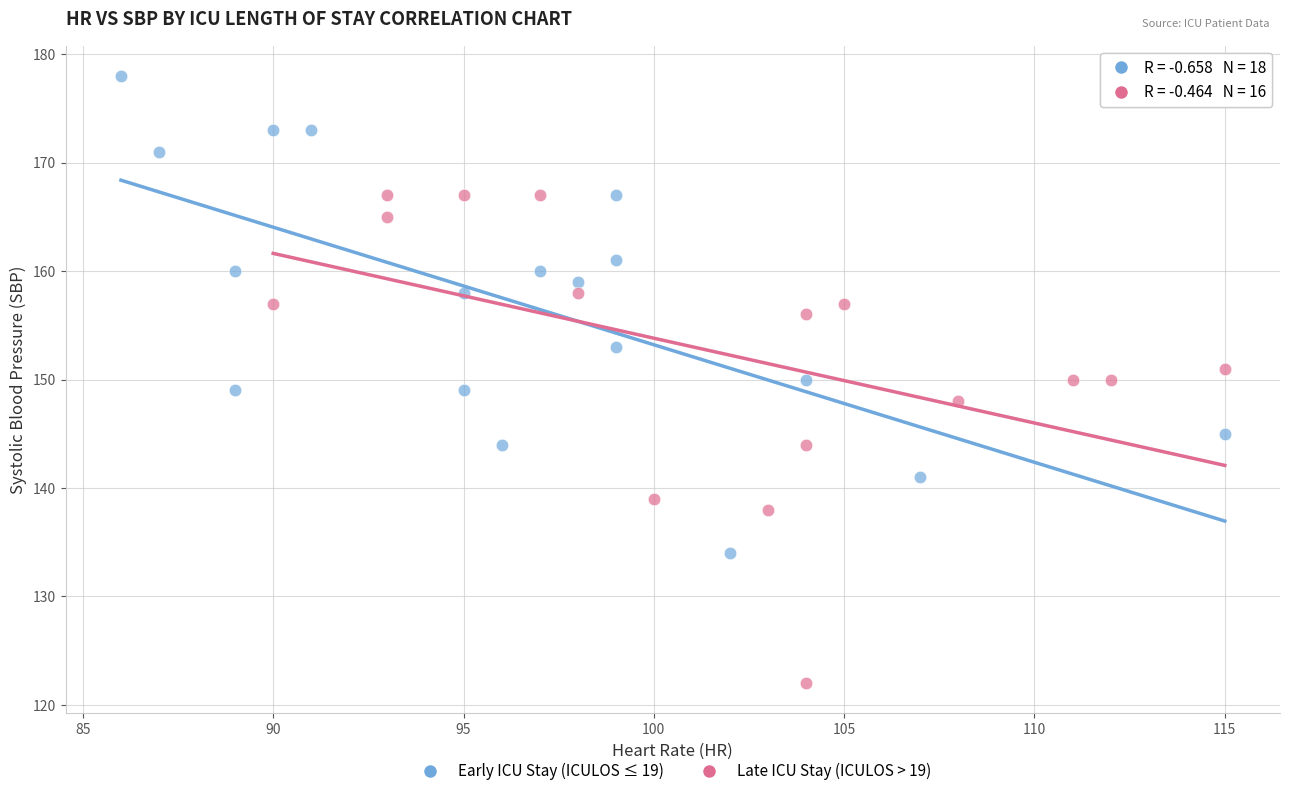

Which series contains the highest Y value?

Early ICU Stay (ICULOS ≤ 19)